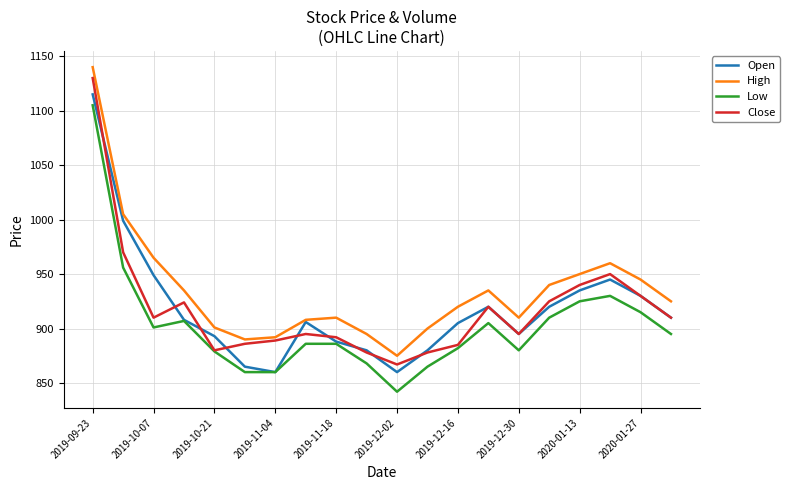

What is the difference between the maximum and second lowest values in the Open series?

255